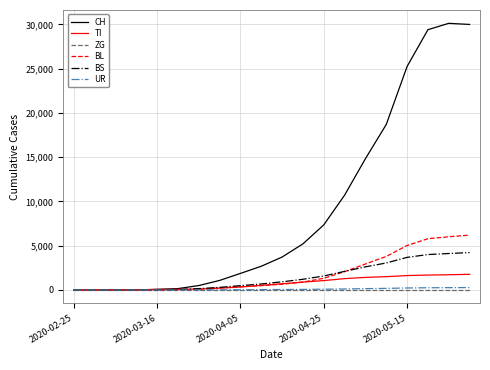

Which series has the largest total across all categories?

CH